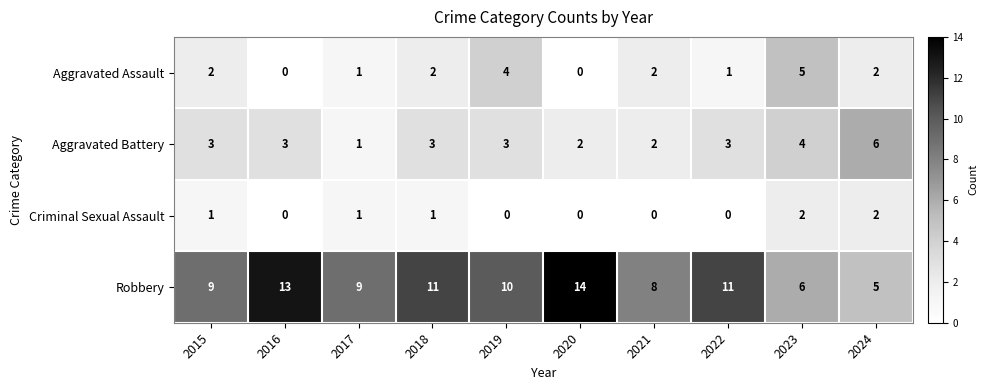

At how many categories does at least one series exceed 2?

10